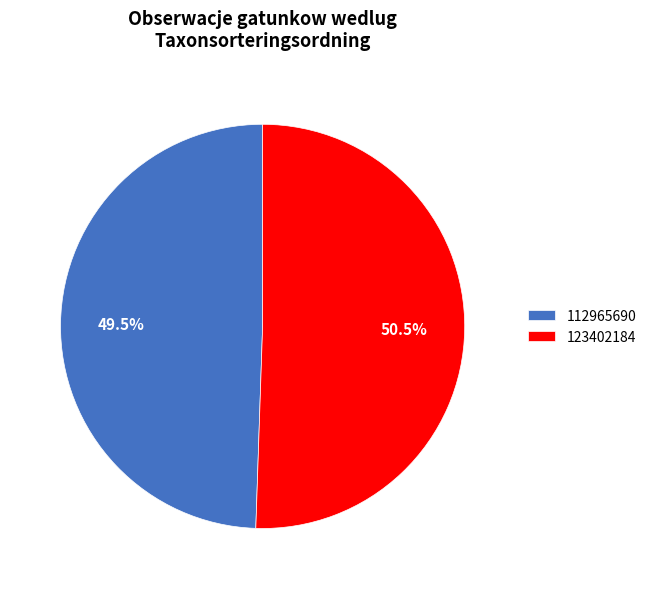

Is 112965690 the majority of the pie?

No